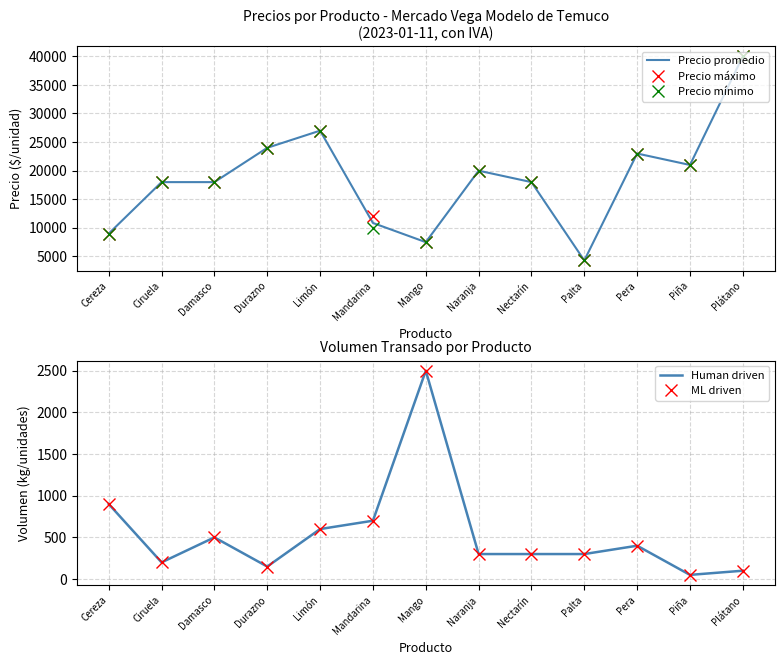

What is the difference between the maximum and minimum values in the Precio promedio series?

35700